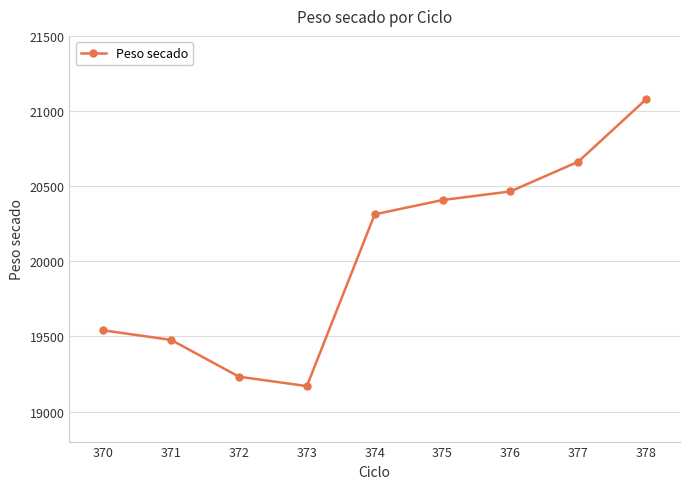

What is the value of the 8th point from the left?

20662.8